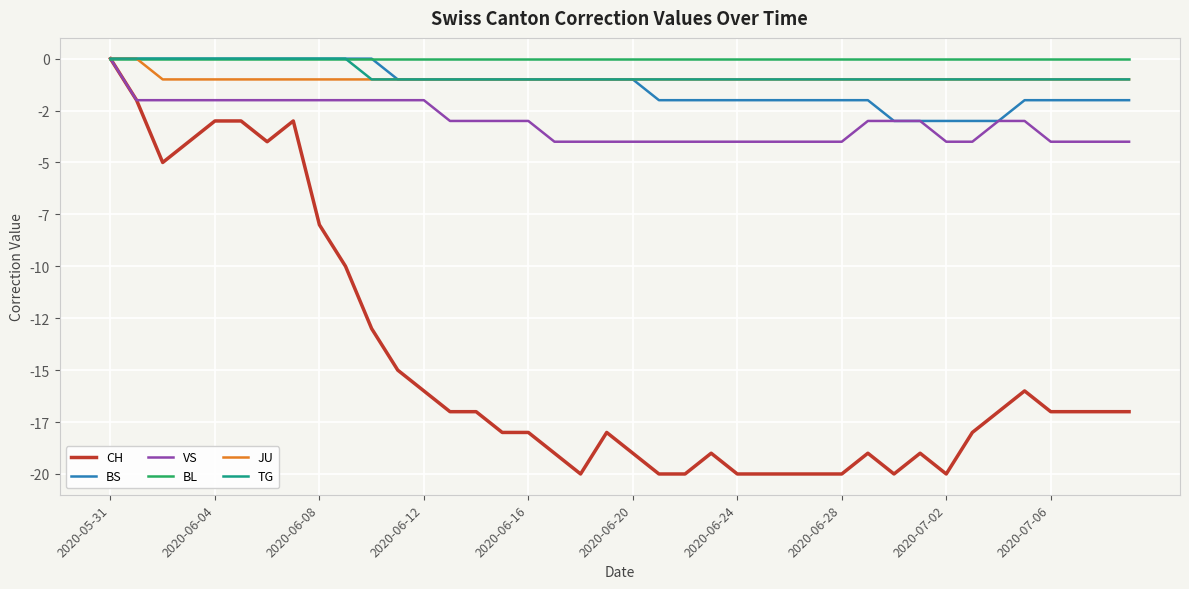

Is this an area chart (filled region under the line)?

No